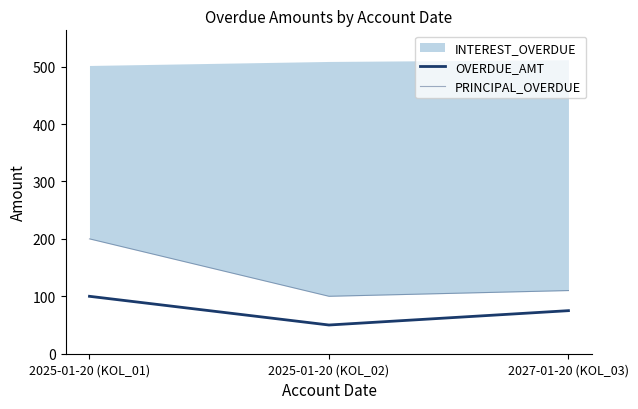

The PRINCIPAL_OVERDUE series shows 102 at 2025-01-20 (KOL_01). True or false?

False